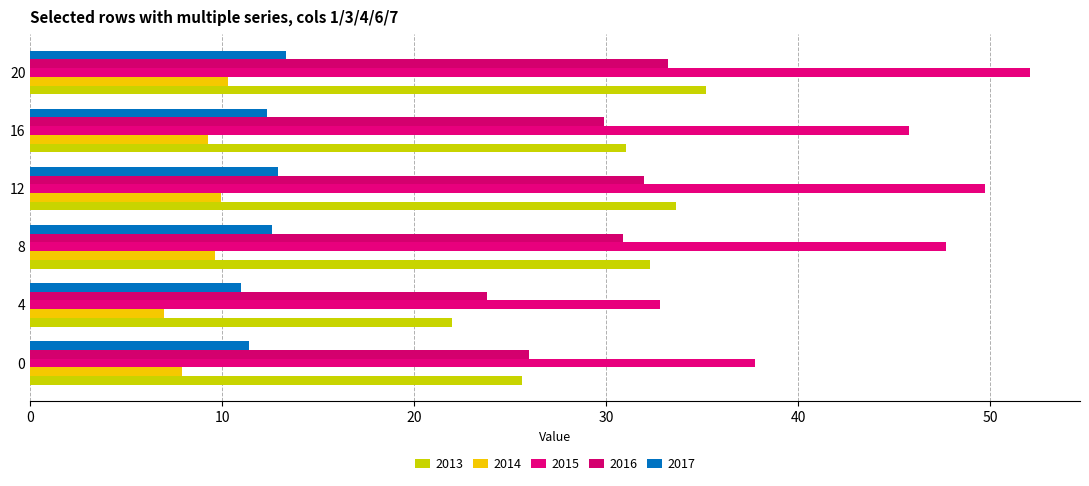

Count the number of data series in this chart.

5